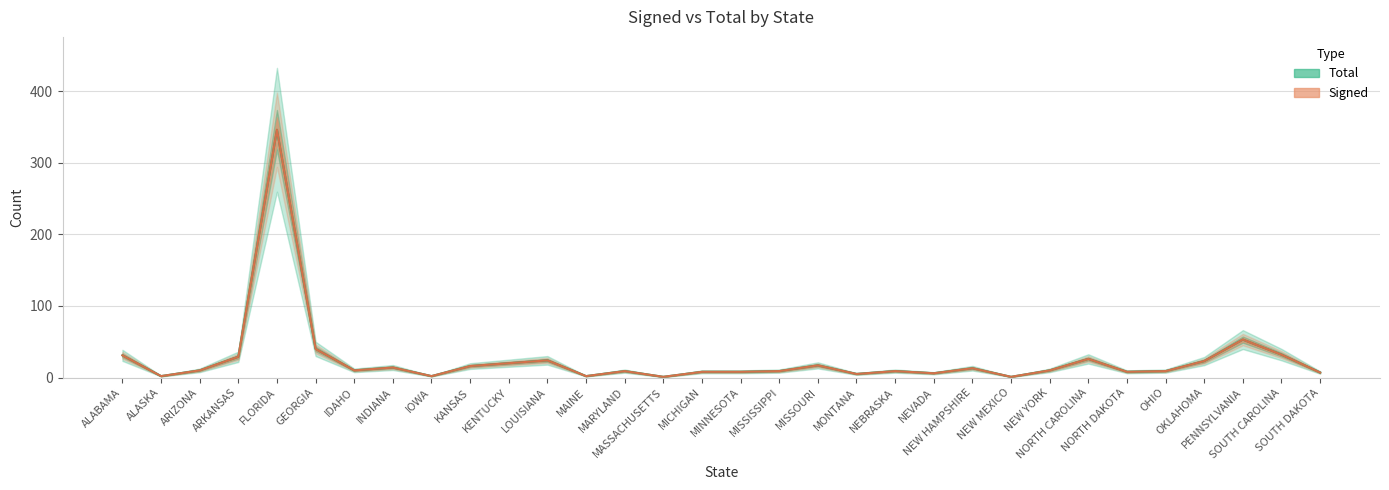

True or false: Total and Signed intersect in this chart.

False